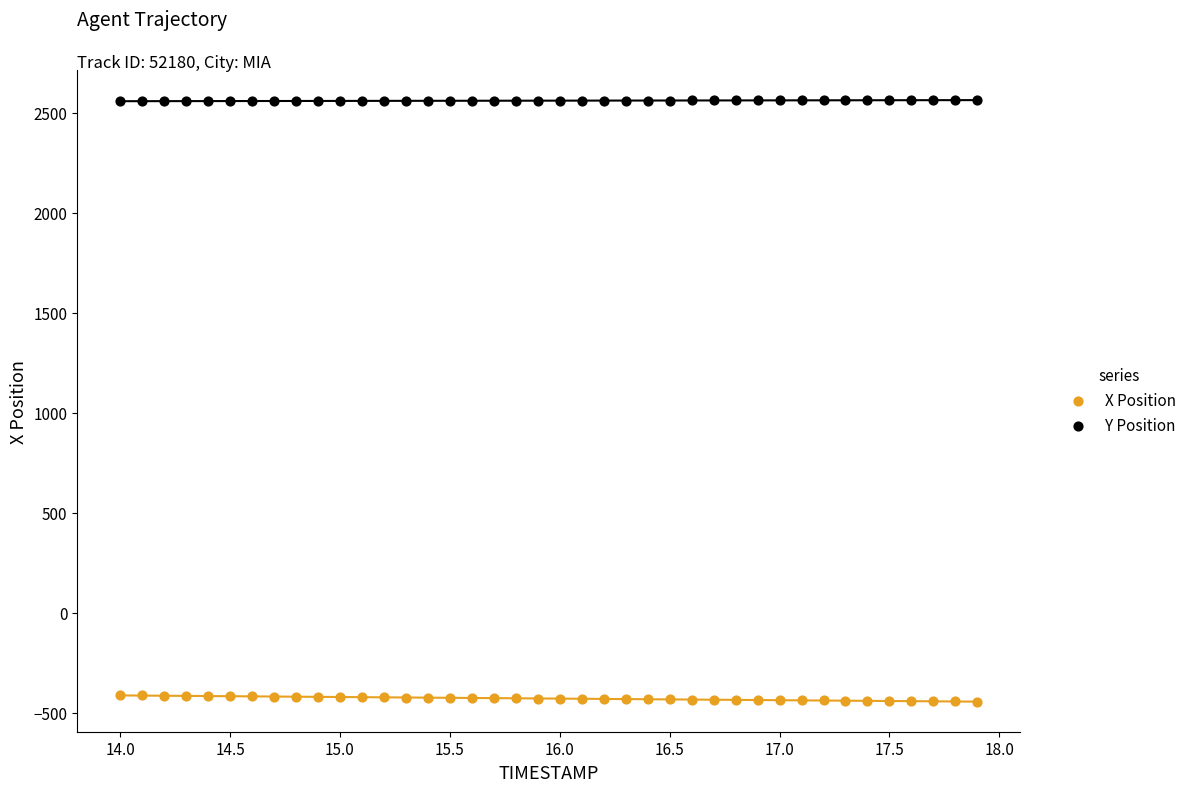

Which series reaches the maximum Y coordinate?

Y Position